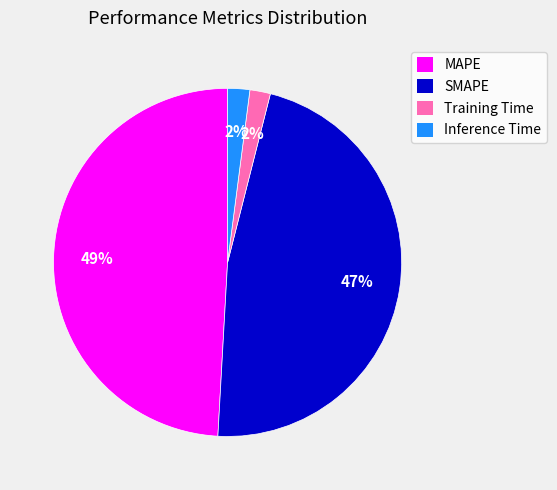

Combined, do Training Time and SMAPE account for over 50%?

No